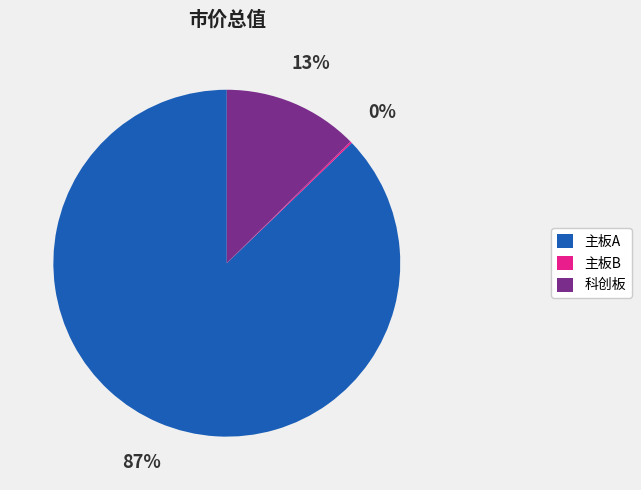

Which slice represents more than half of the pie?

主板A